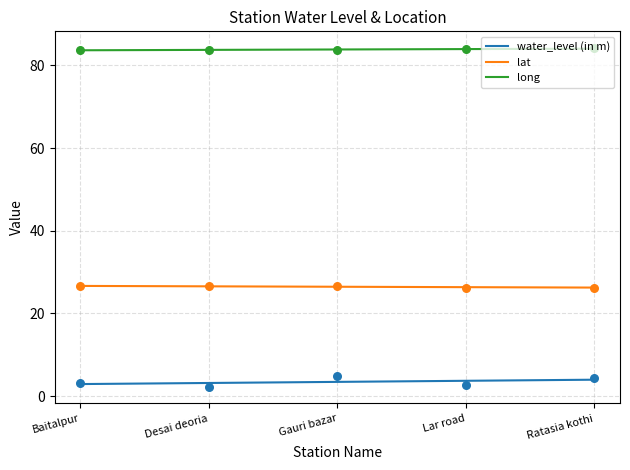

Which series reaches the maximum Y coordinate?

long